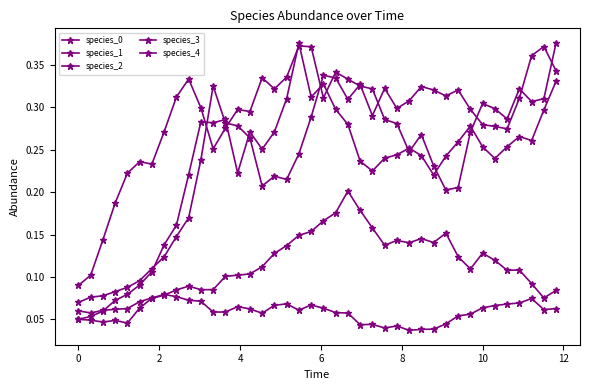

Which series has the largest range (max minus min)?

species_0